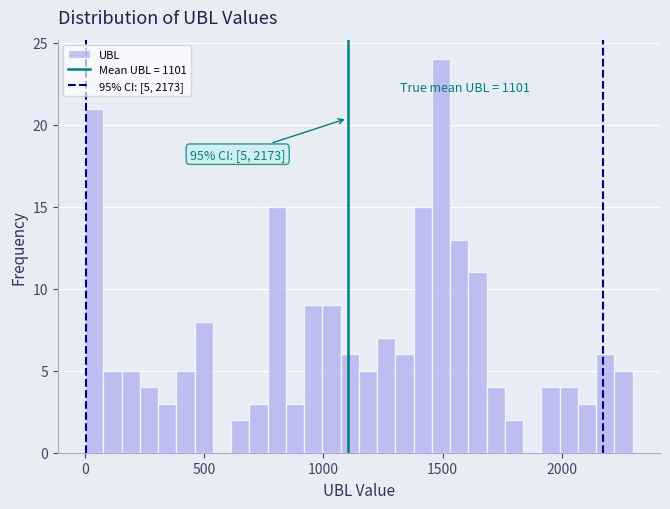

Around what value on the x-axis is the tallest bar? Give the approximate position of its centre, as read against the axis.

1500